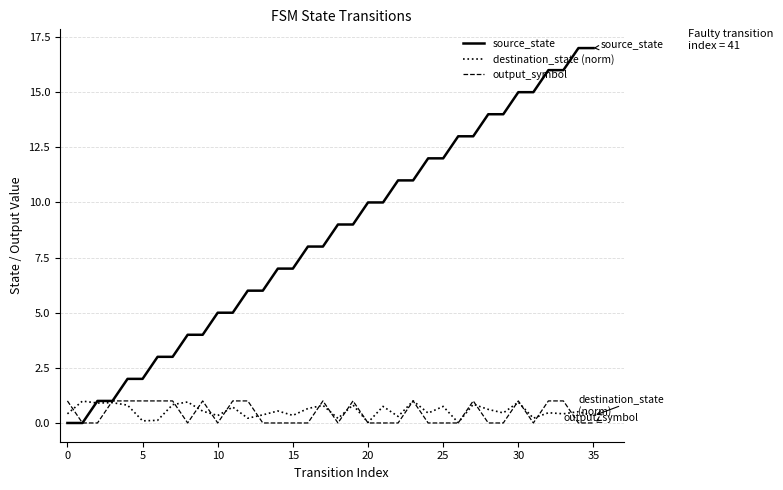

How many series are shown in this chart?

3